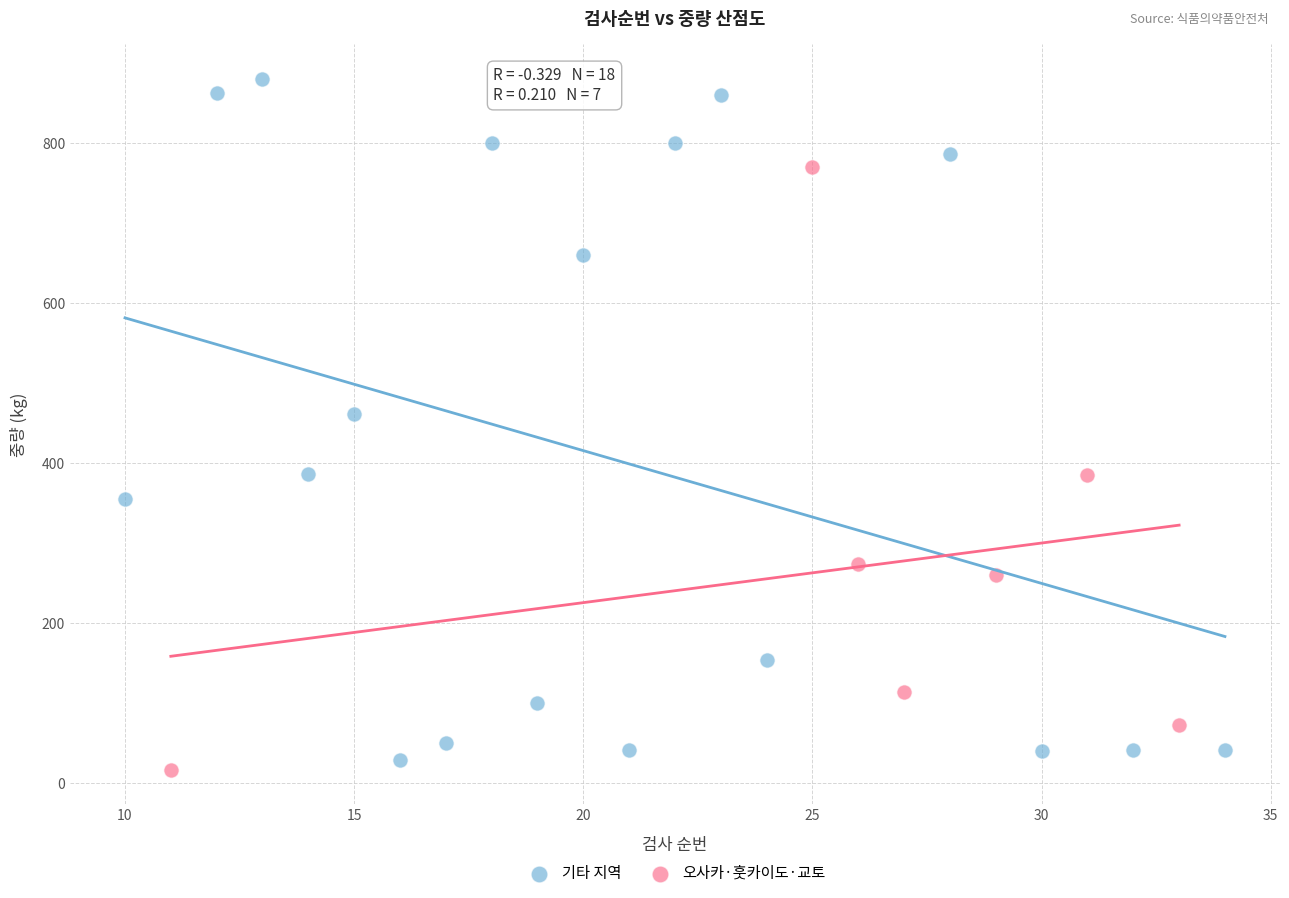

Which series has the largest Y range (max minus min)?

기타 지역